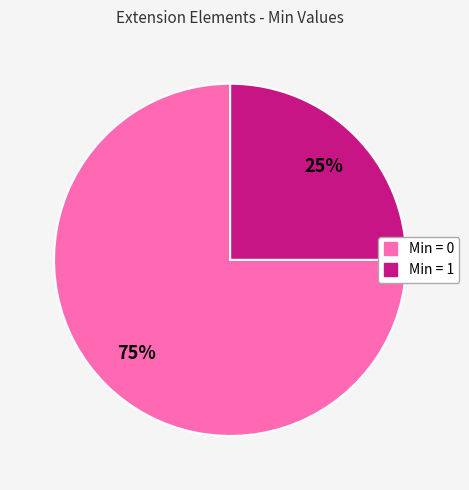

Is there a majority slice in this chart?

Yes